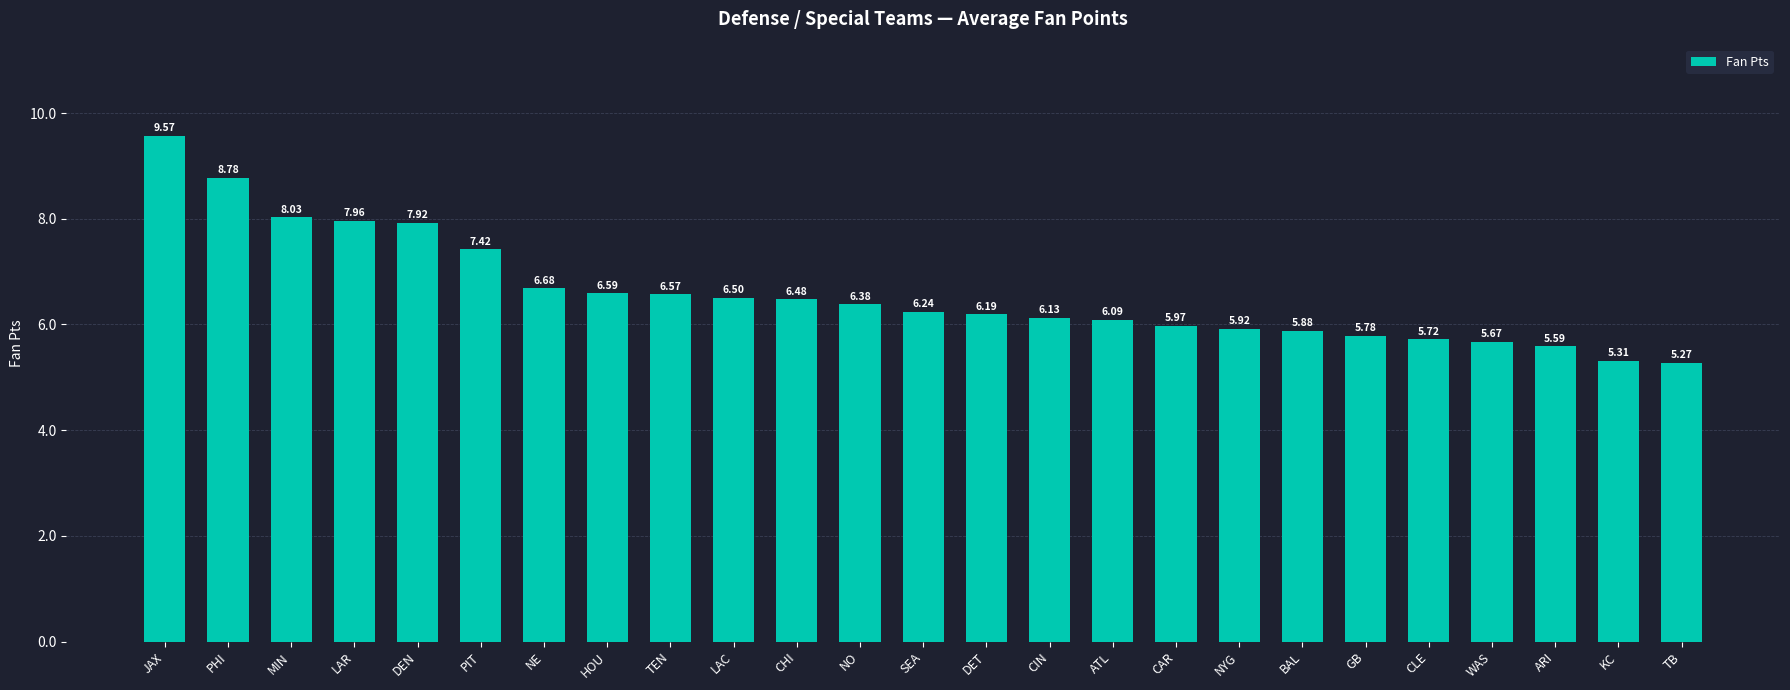

True or false: the data shows 3.3 at NO.

False